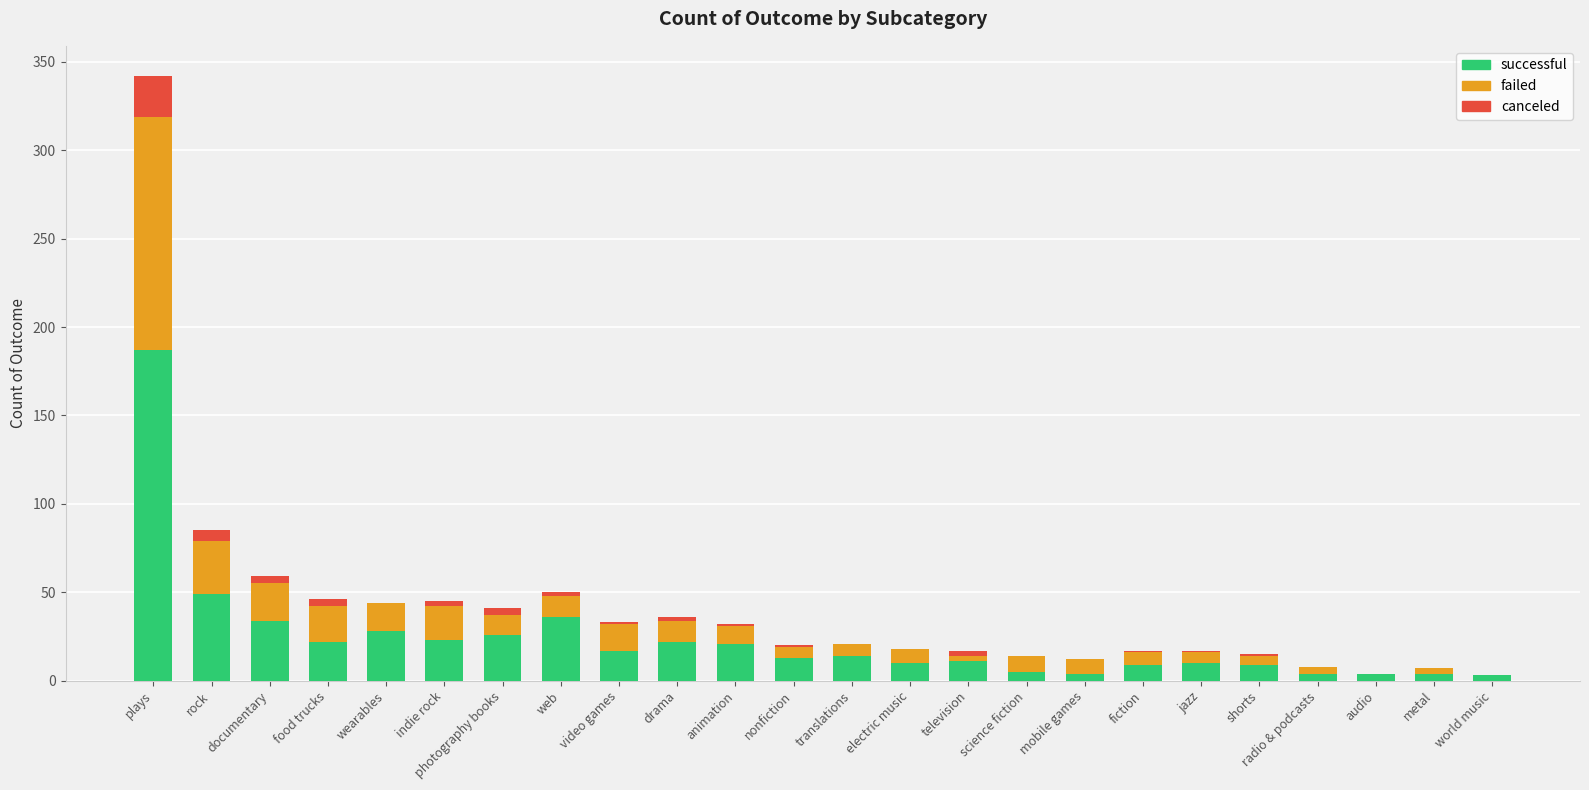

How many distinct data groups are displayed?

3